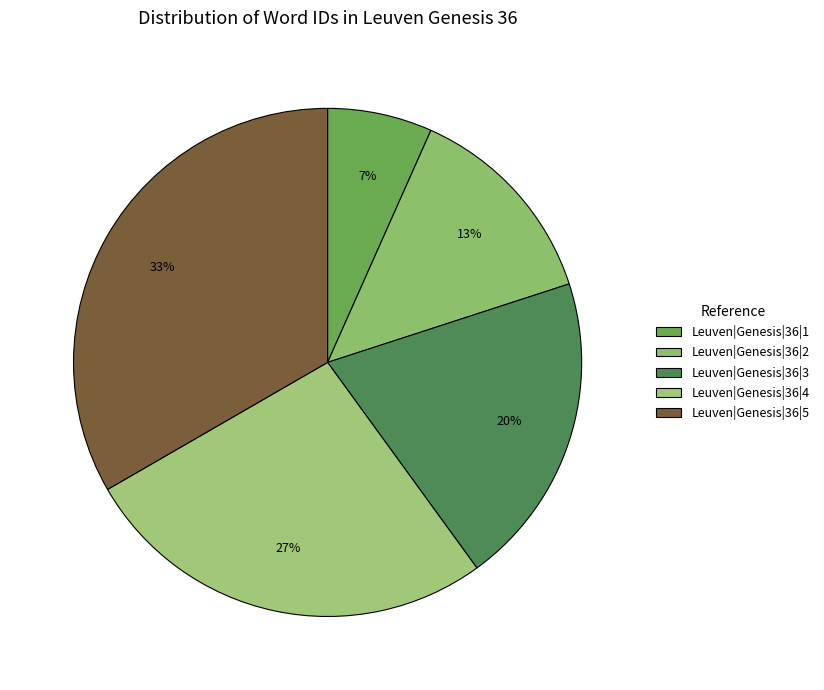

How many slices are in this pie chart?

5